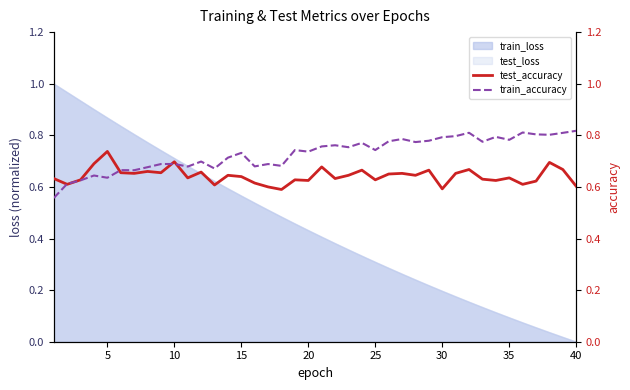

The train_loss series shows 0.1 at 35. True or false?

True